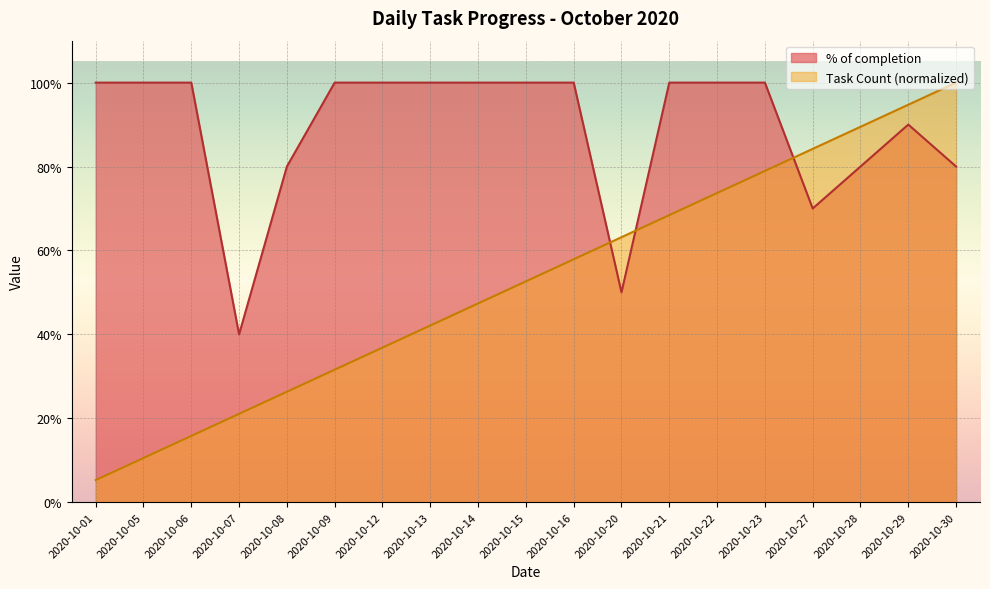

How many lines are shown in the chart?

2